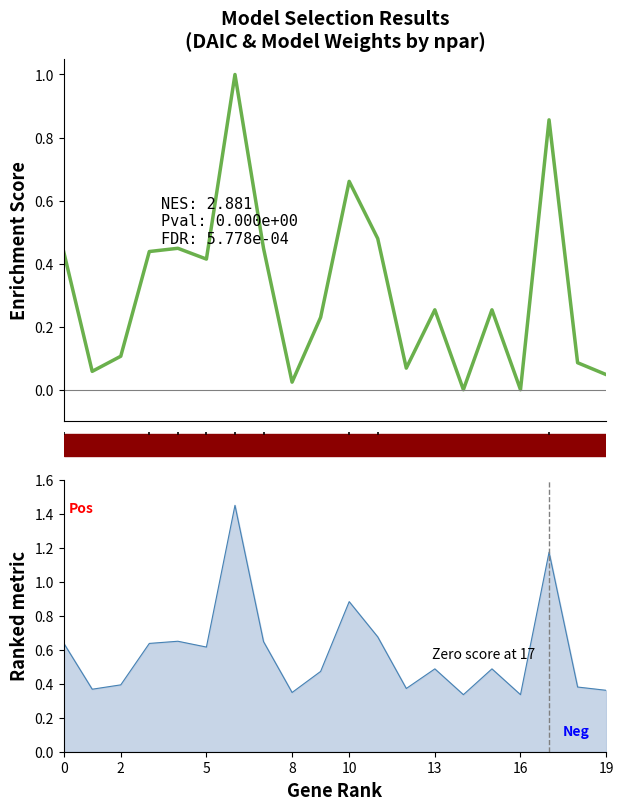

How many categories are shown in the chart?

20